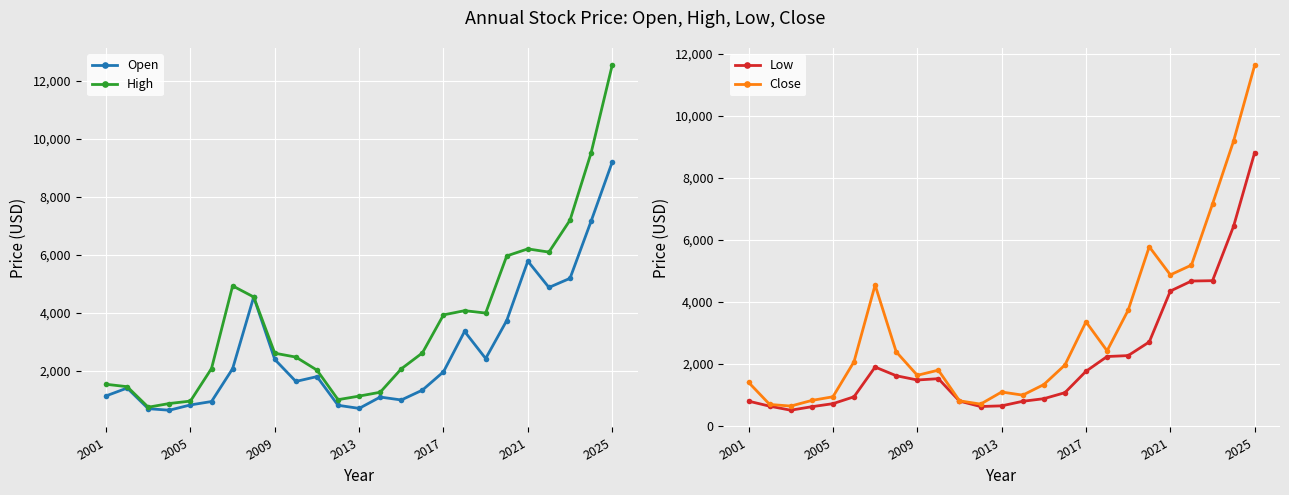

True or false: Open has more than 1 points higher than both neighbors.

True